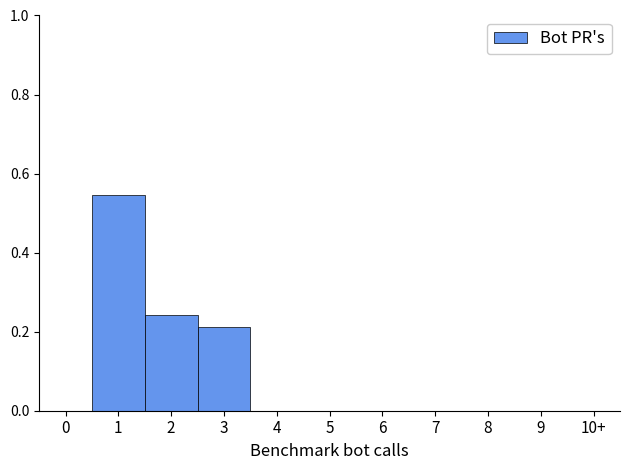

The value at 9 is -0.3. True or false?

False